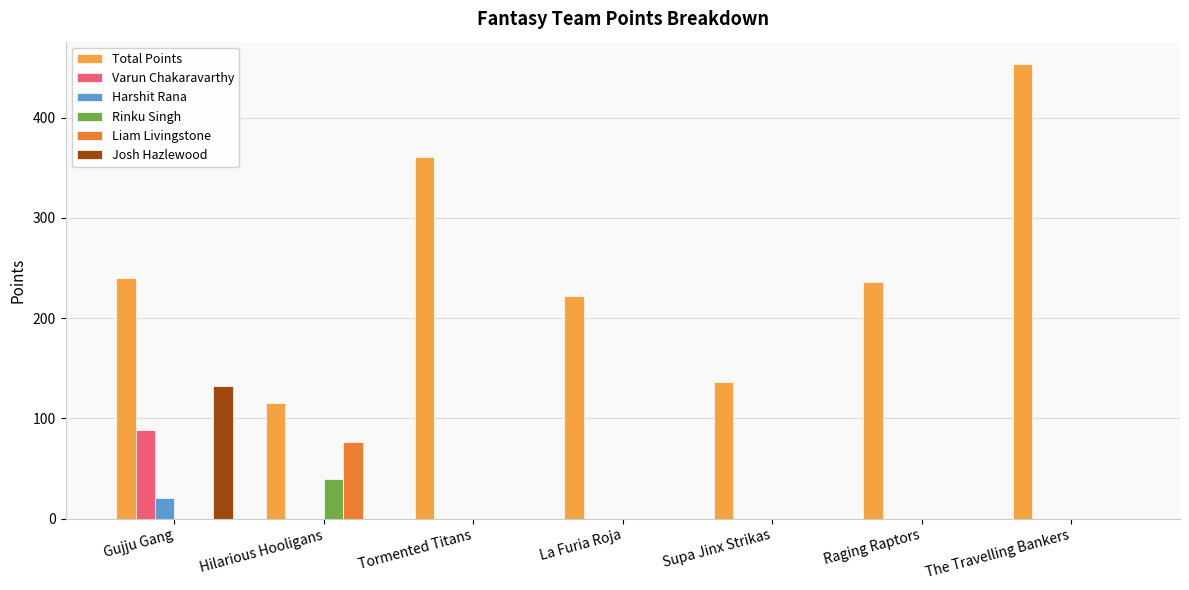

True or false: Varun Chakaravarthy has a value of 88 at Gujju Gang.

True